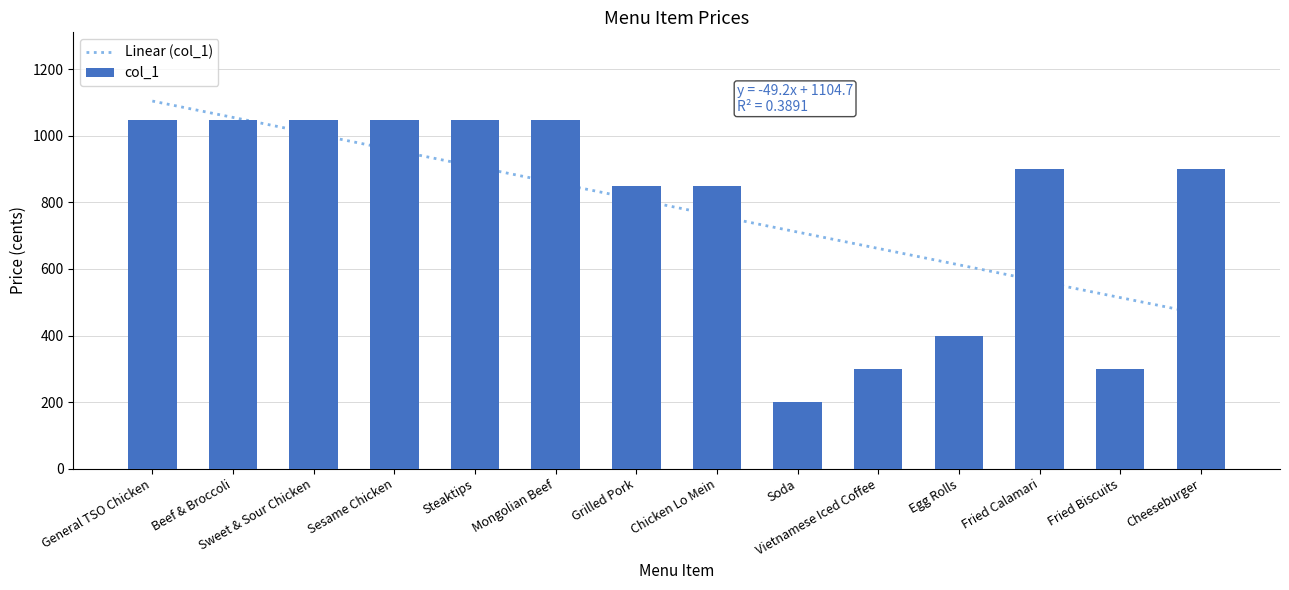

What is the label of the 8th bar from the left?

Chicken Lo Mein